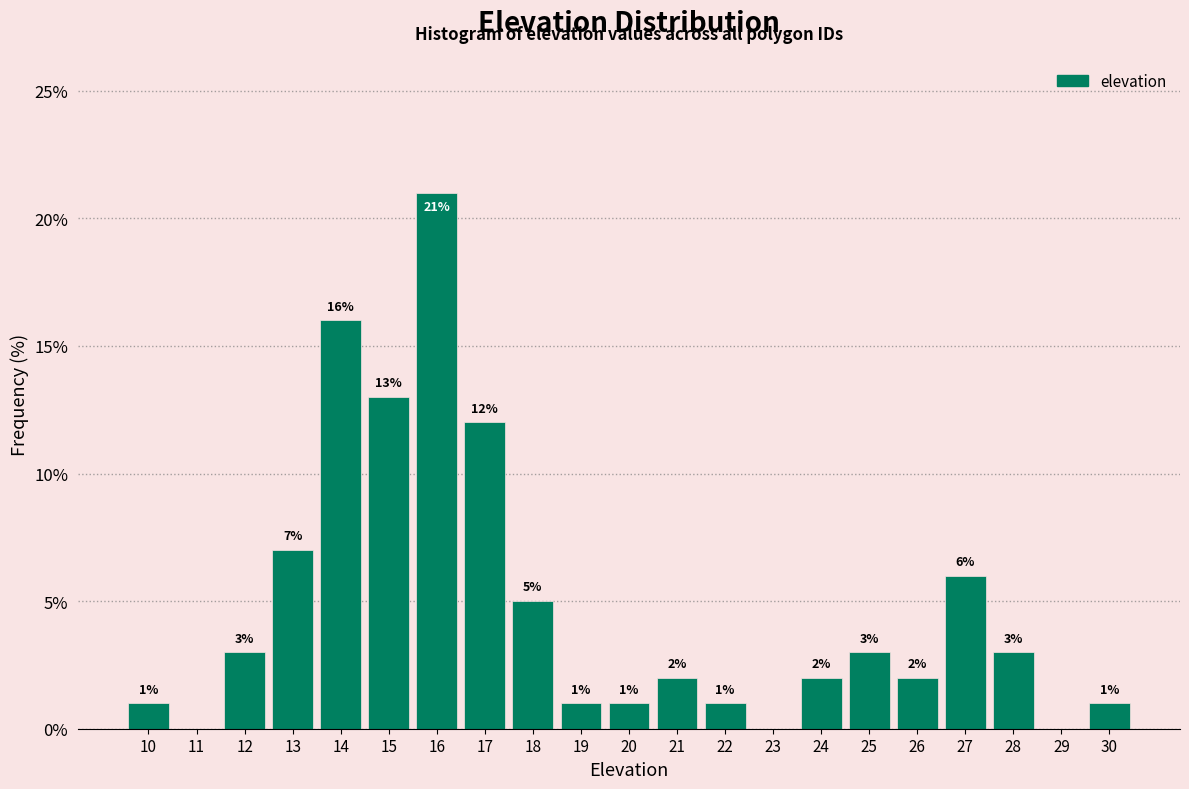

Which range on the x-axis has the tallest bar?

15.5 to 16.5